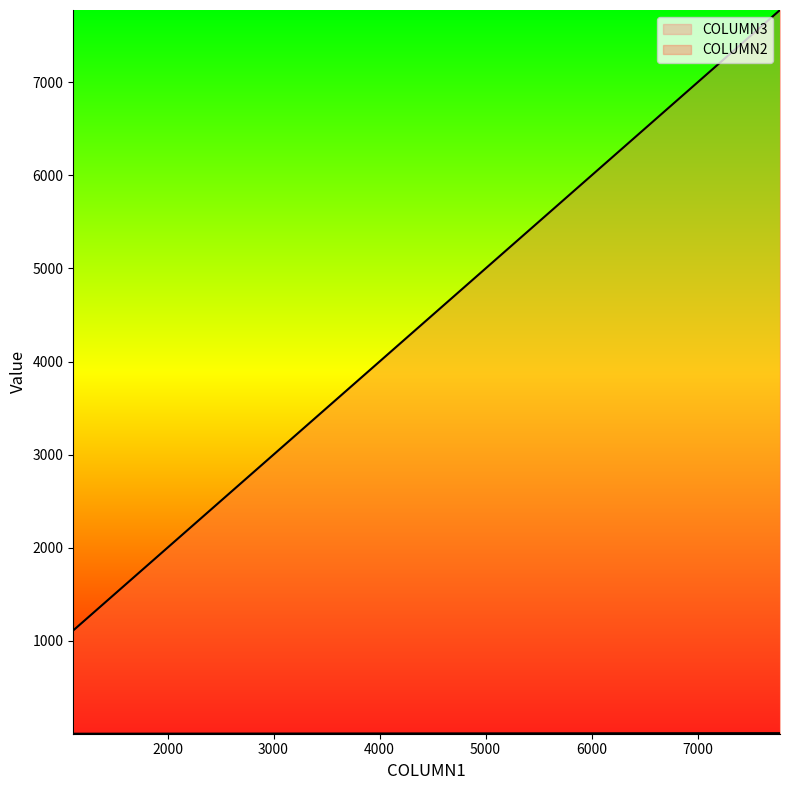

What are all the series names shown in the legend?

COLUMN2, COLUMN3